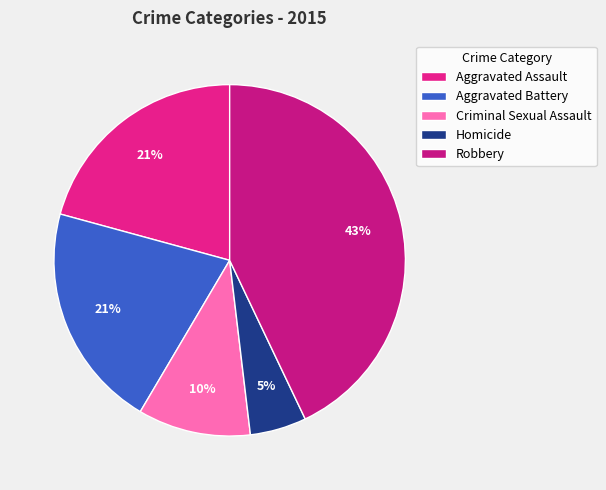

Count the number of slices in the pie.

5